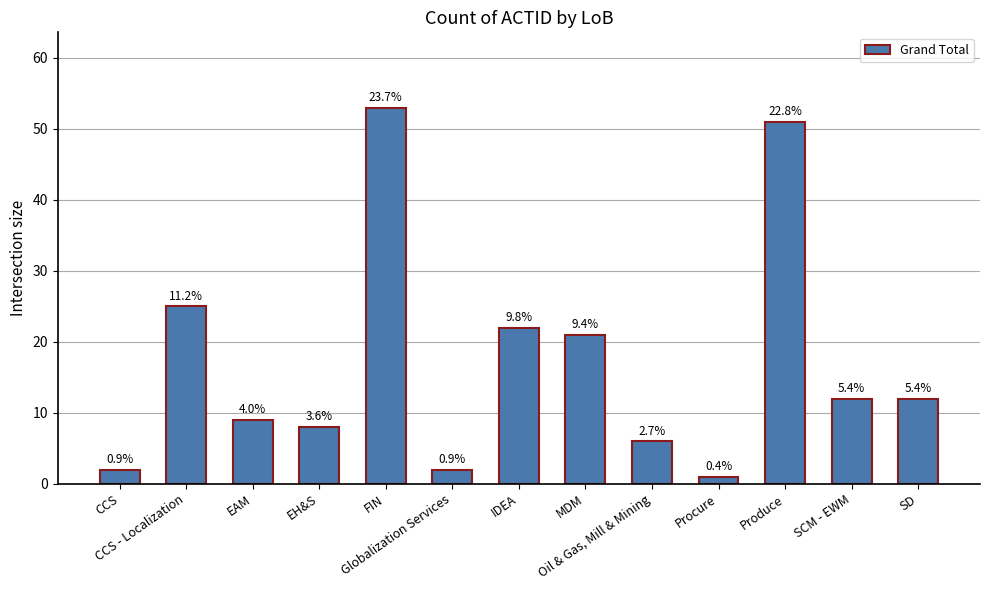

How many bars are there in total?

13